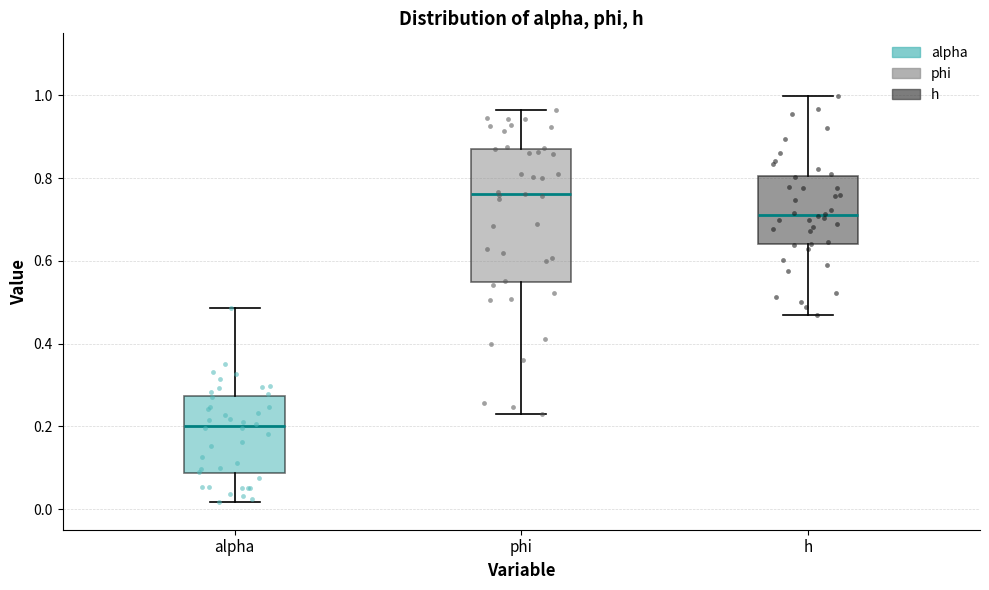

Which box's median line is the lowest?

alpha